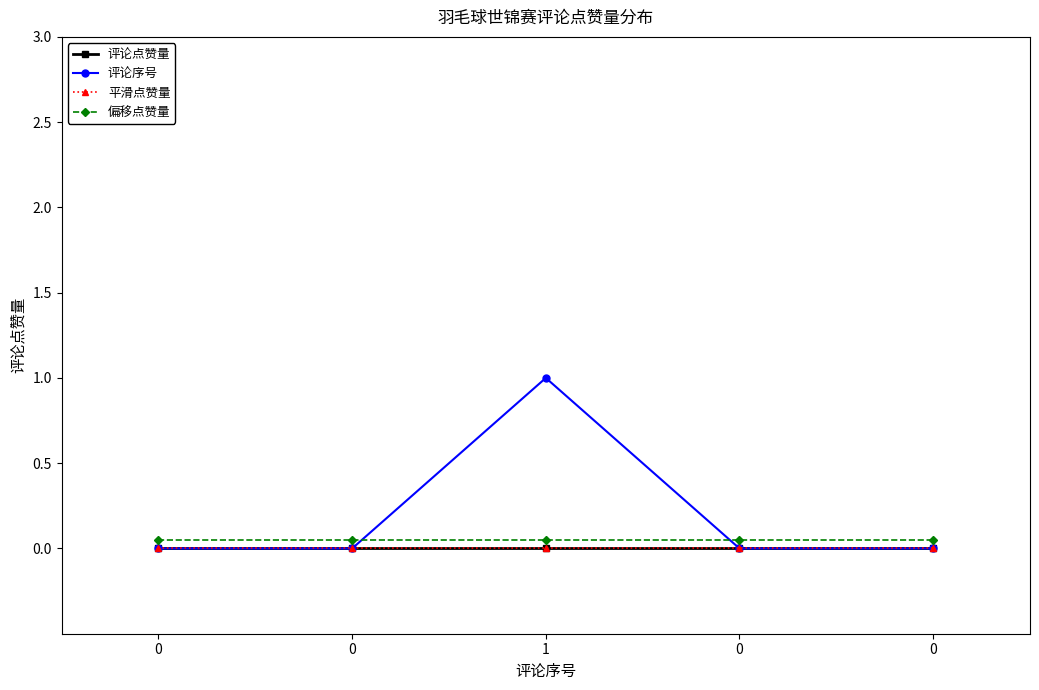

Does the chart display data point markers on the line(s)?

Yes